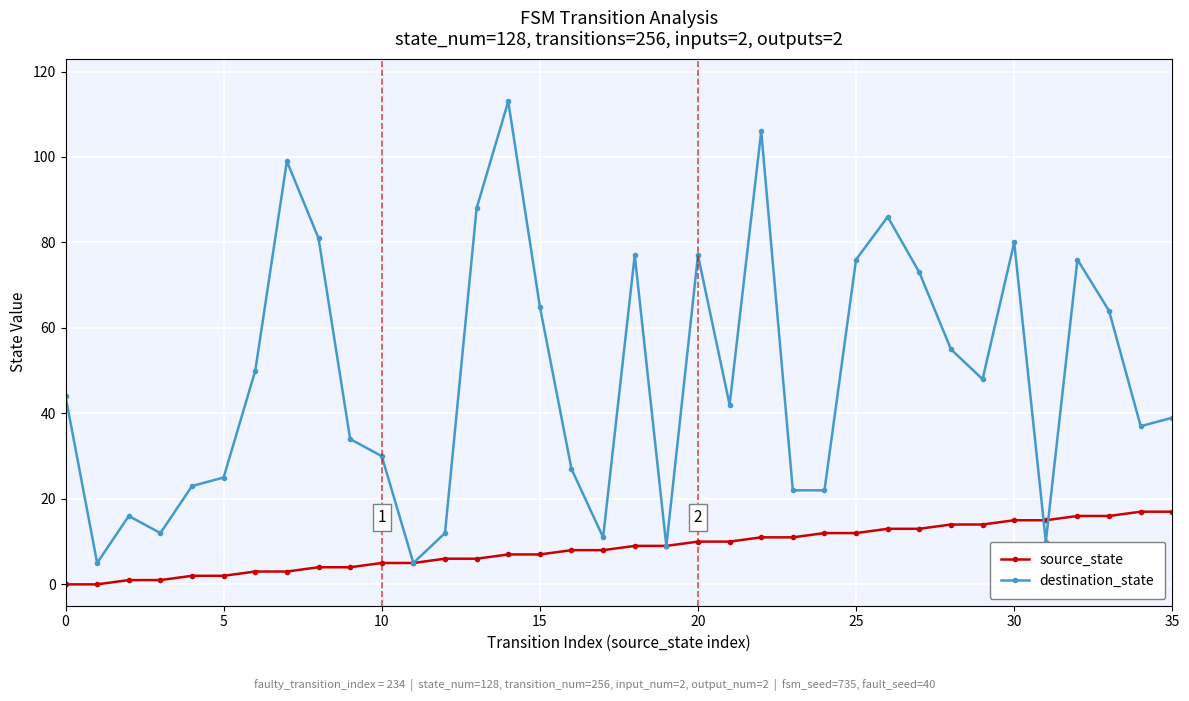

What is the minimum value for destination_state?

5